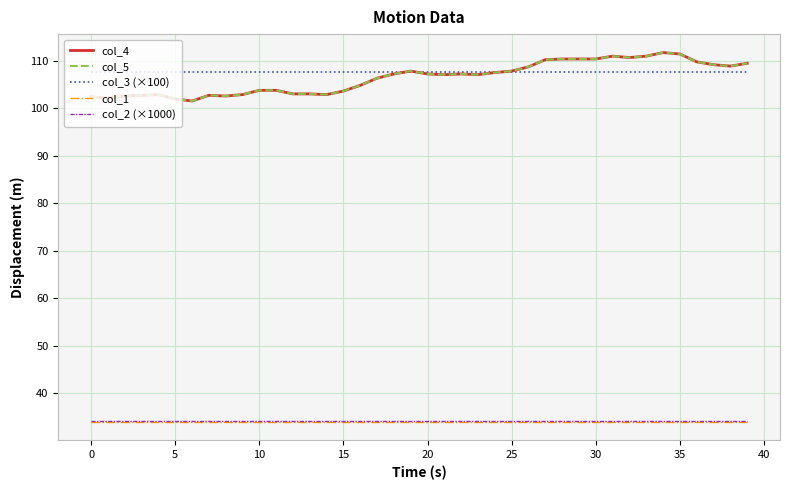

Does the chart display data point markers on the line(s)?

No